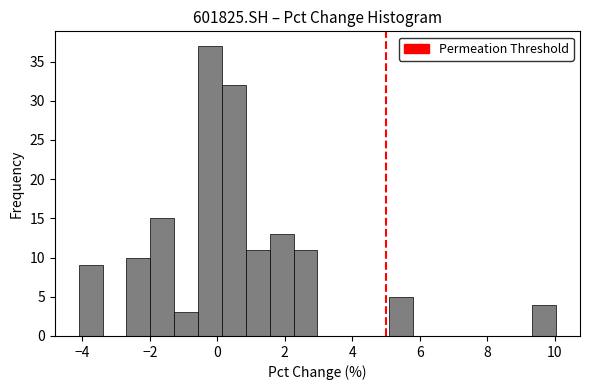

Read against the x-axis, roughly where is the centre of the tallest bar?

-0.2